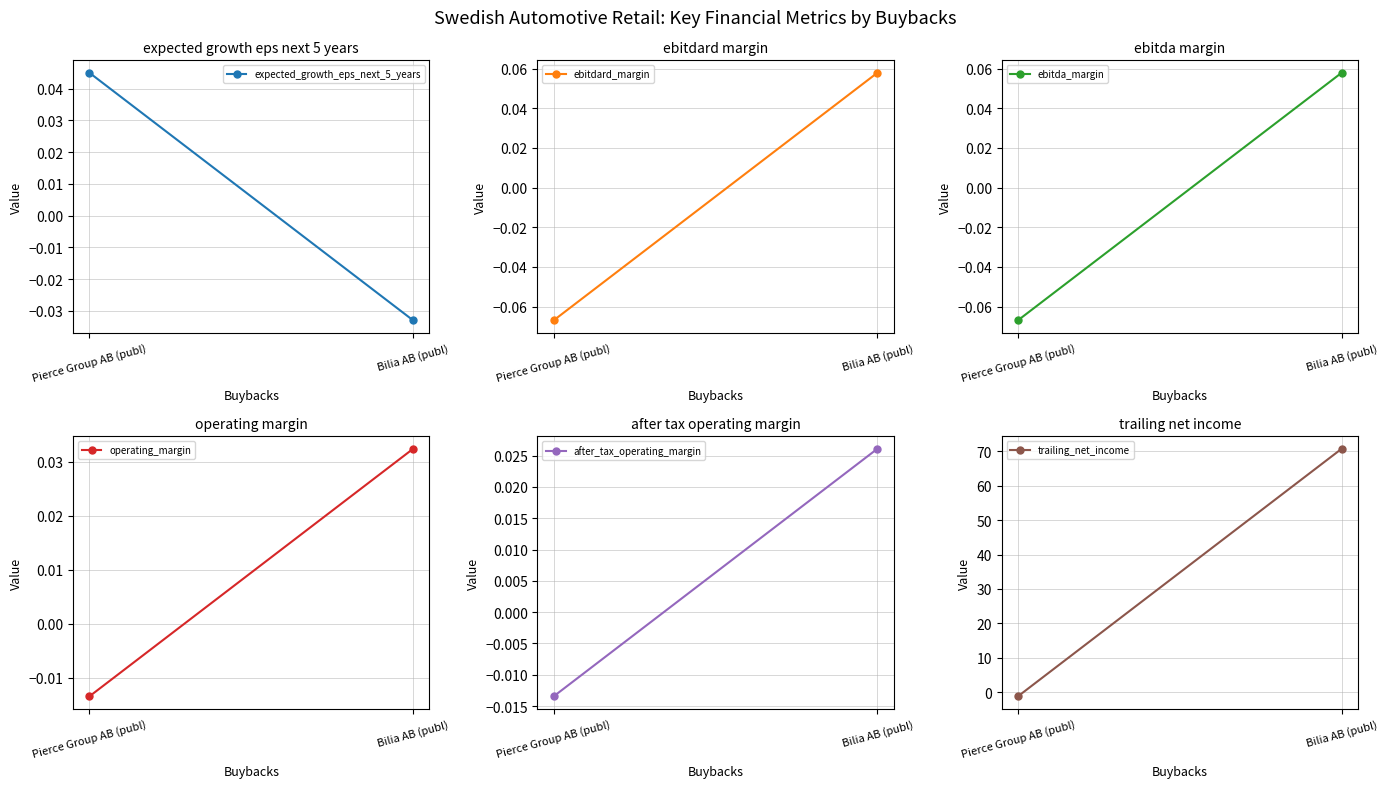

What is the label of the 1st point from the left?

Bilia AB (publ)